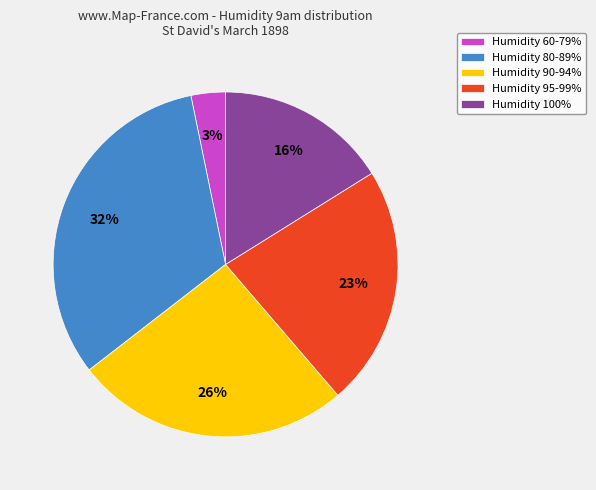

To the nearest percent, what percentage of the pie is Humidity 95-99%?

23%